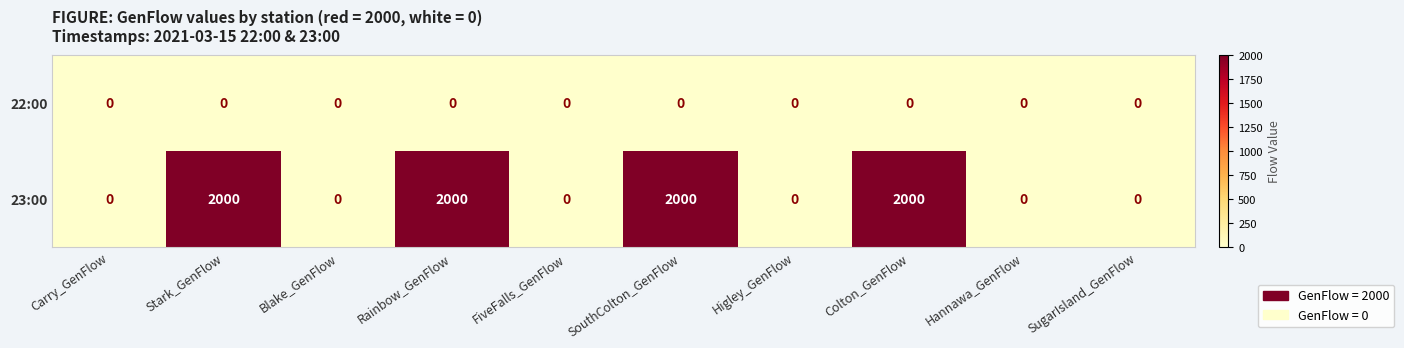

Which series has the widest spread of values?

23:00